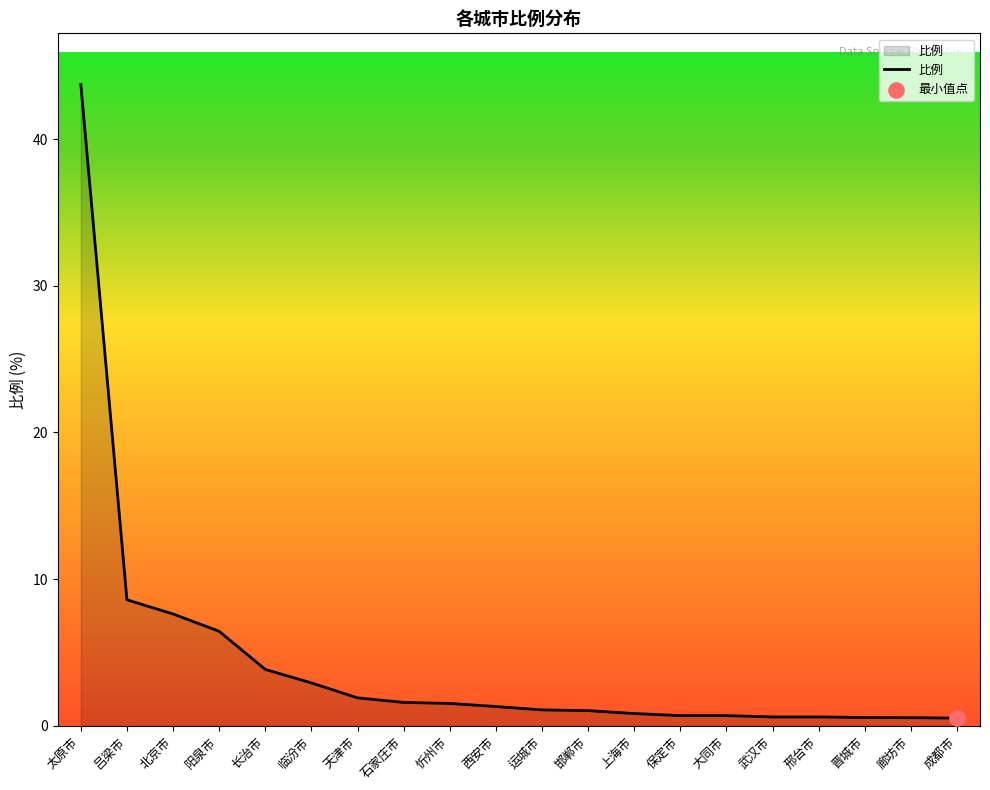

What is the change in value from 长治市 to 忻州市?

-2.3